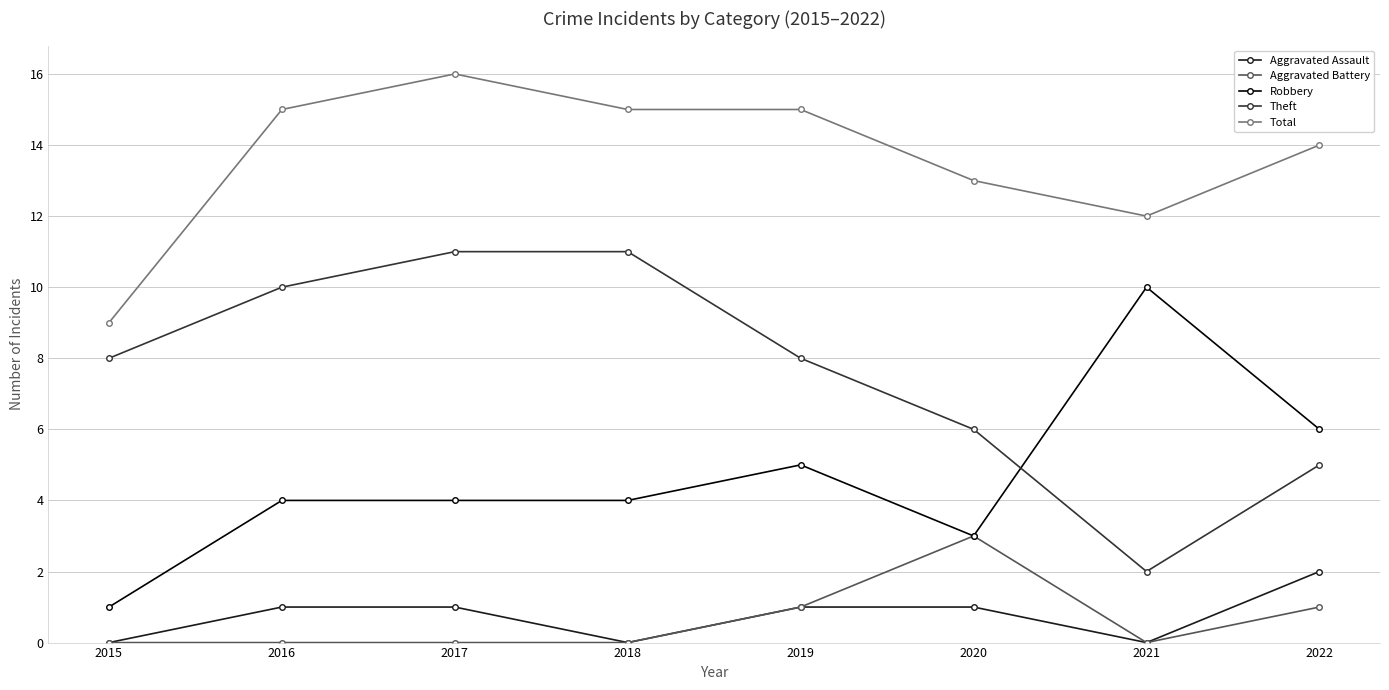

Rank the series by their maximum value, from lowest to highest.

Aggravated Assault, Aggravated Battery, Robbery, Theft, Total